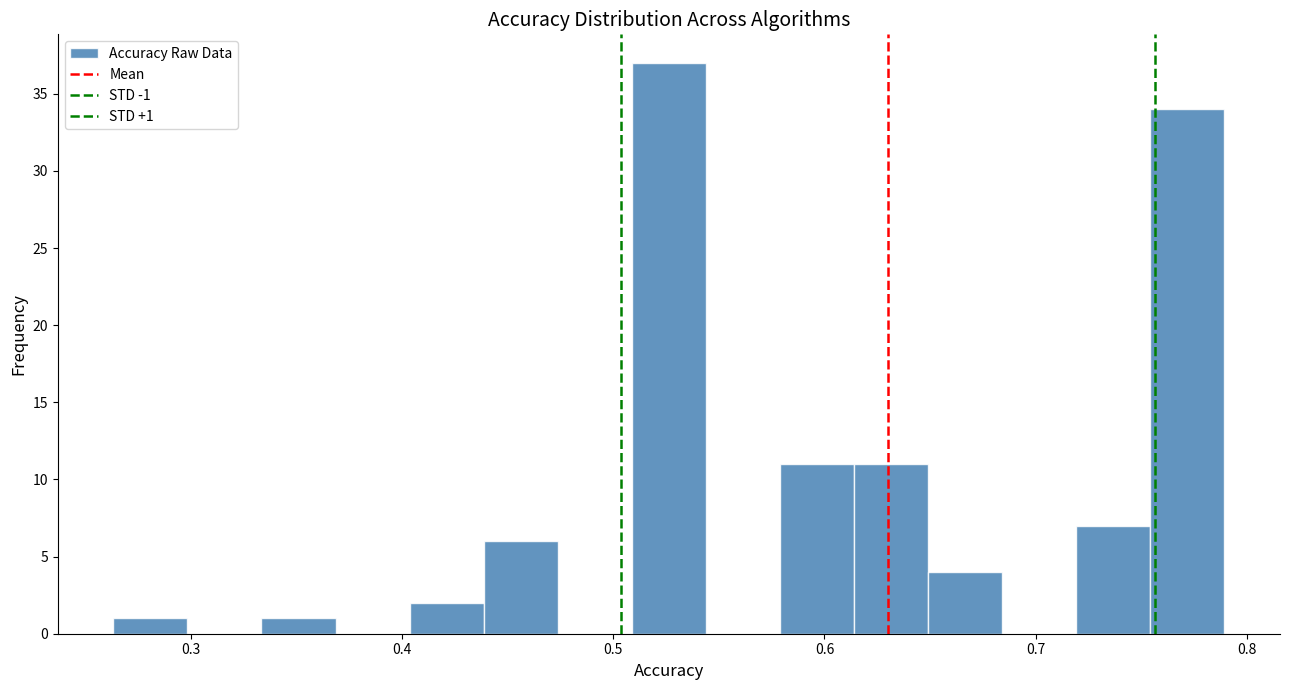

Around what value on the x-axis is the tallest bar? Give the approximate position of its centre, as read against the axis.

0.53